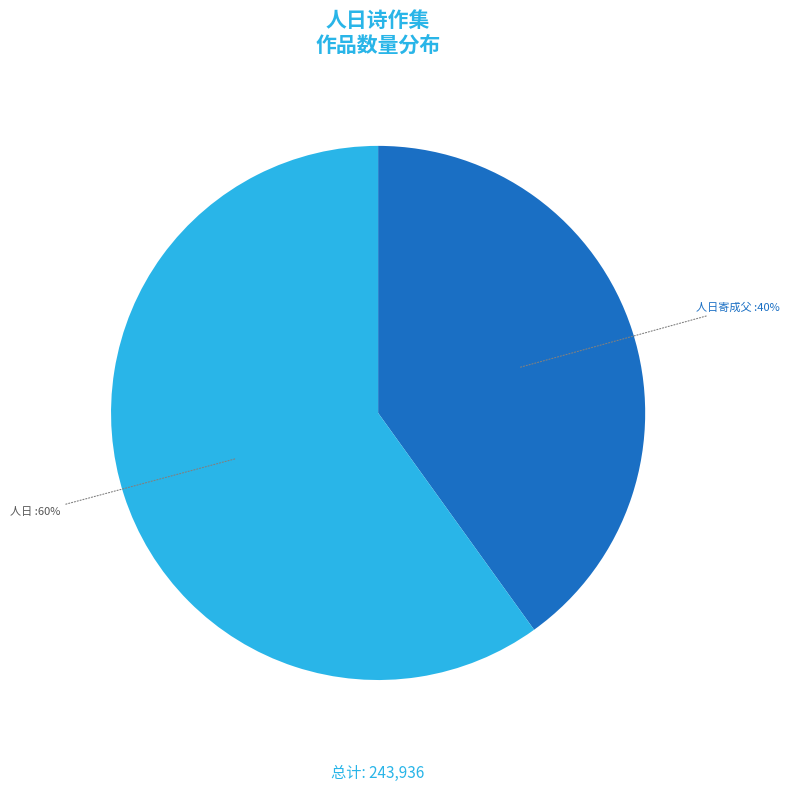

To the nearest percent, what is the average slice percentage?

50%